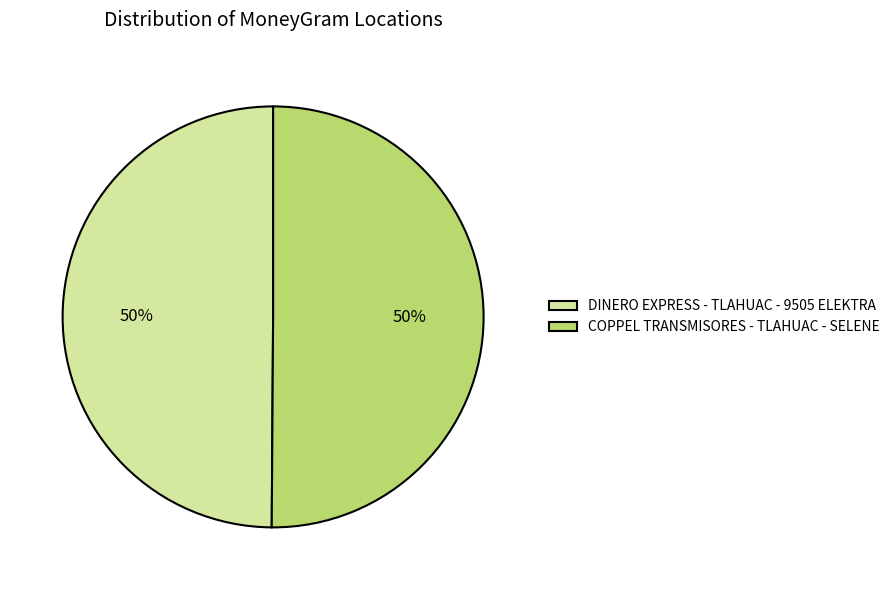

To the nearest percent, what portion does COPPEL TRANSMISORES - TLAHUAC - SELENE represent?

50%